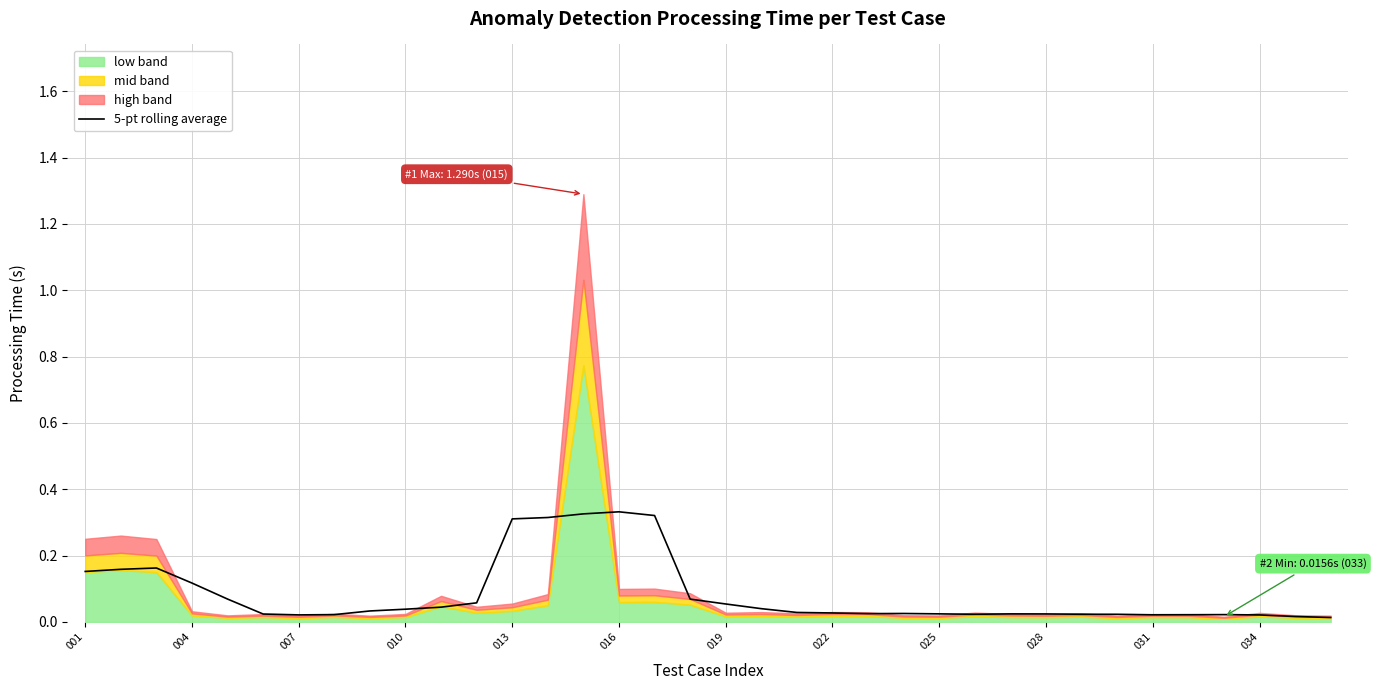

Which has a higher value, 34 or 18?

18